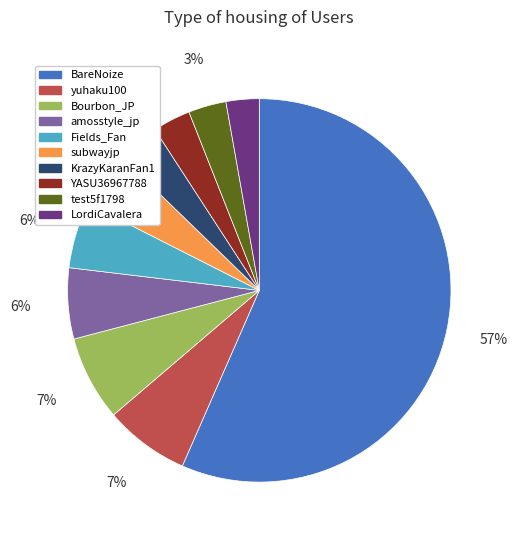

Which category has the biggest portion of the pie?

BareNoize